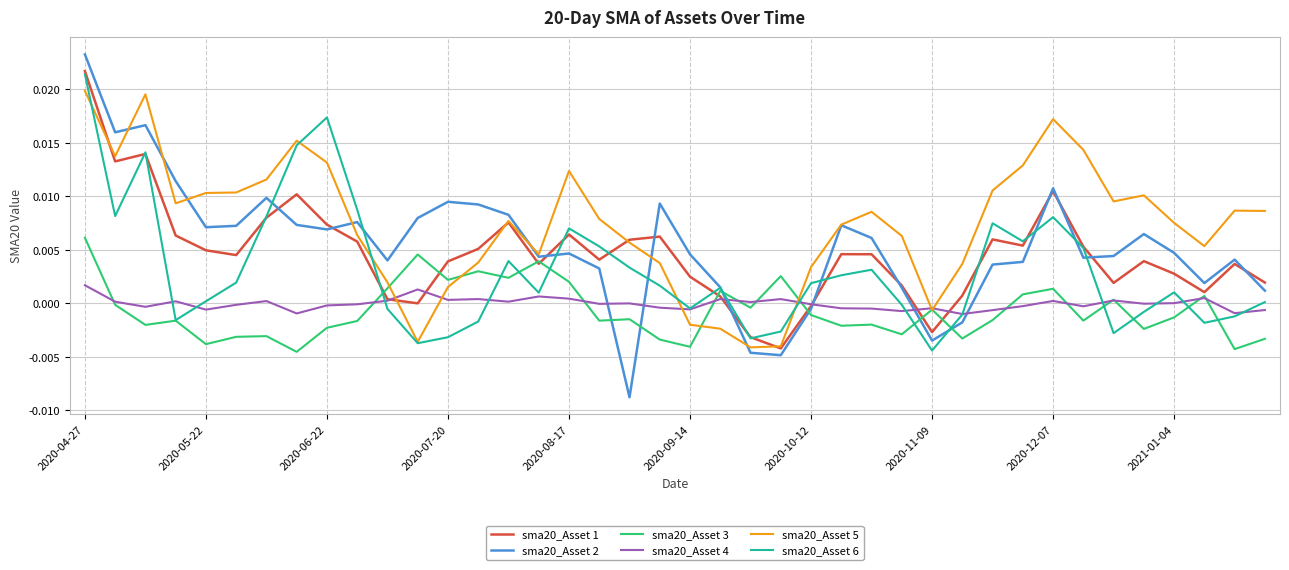

Is this an area chart (filled region under the line)?

No